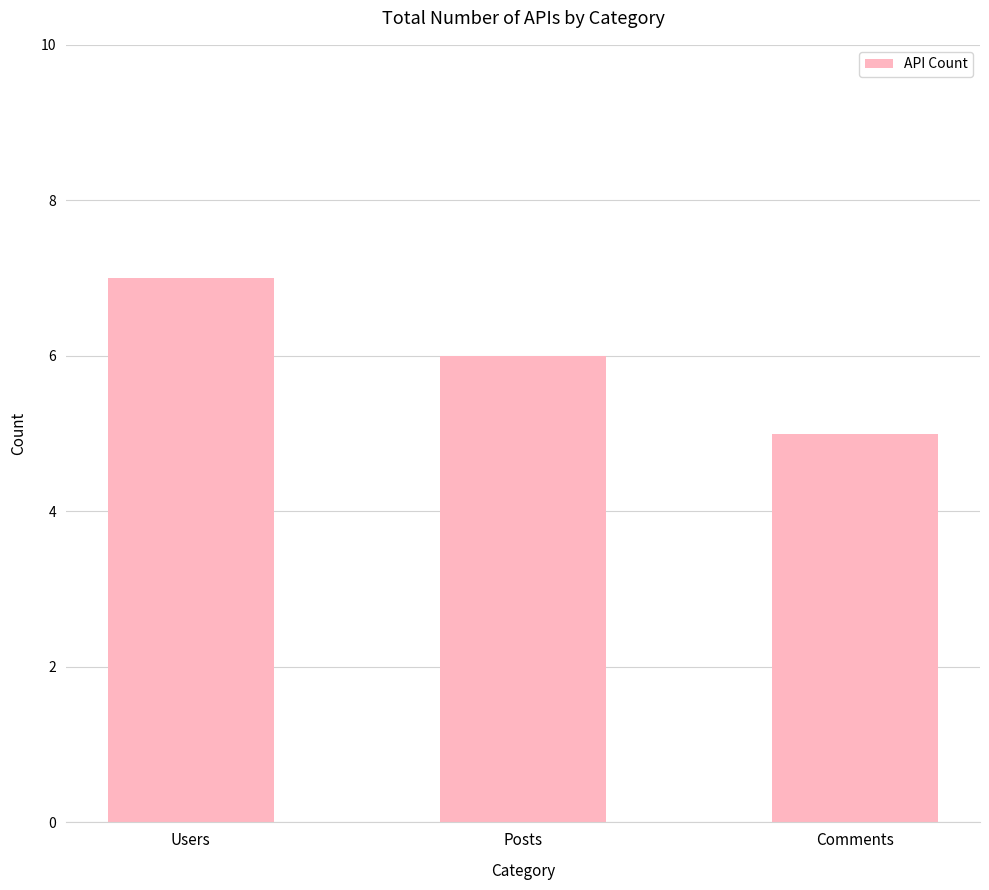

Count the values in the range 5 to 7.

3